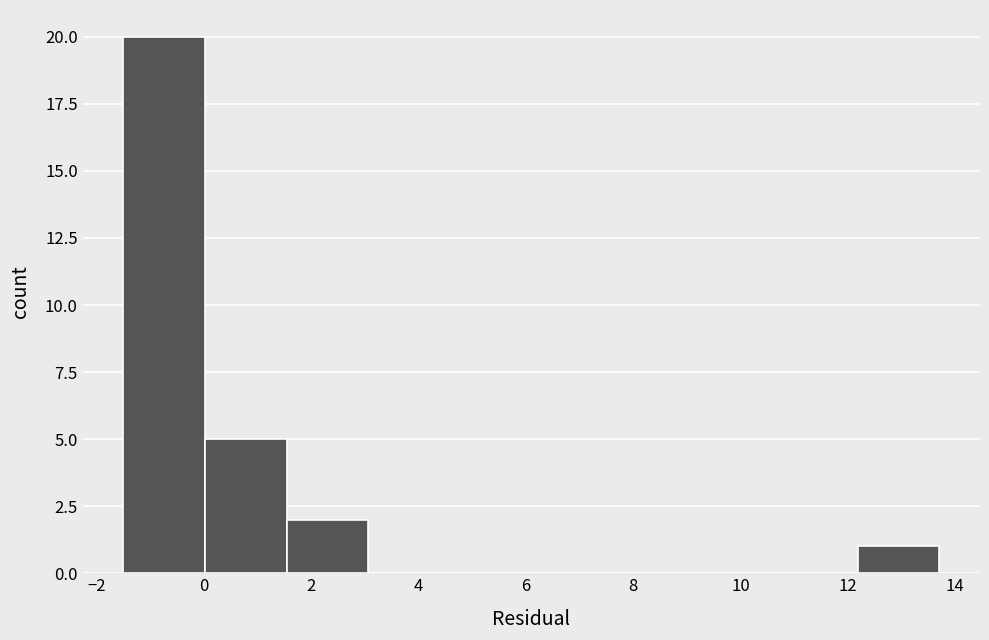

Reading left to right, list every bar in this chart as the range it spans on the x-axis followed by its height. Neither the bar edges nor the heights are printed on the chart, so give them approximately, as read against the axes.

-1.50 to 0.02: 20
0.02 to 1.54: 5
1.54 to 3.06: 2
3.06 to 4.58: 0
4.58 to 6.10: 0
6.10 to 7.62: 0
7.62 to 9.14: 0
9.14 to 10.66: 0
10.66 to 12.18: 0
12.18 to 13.70: 1